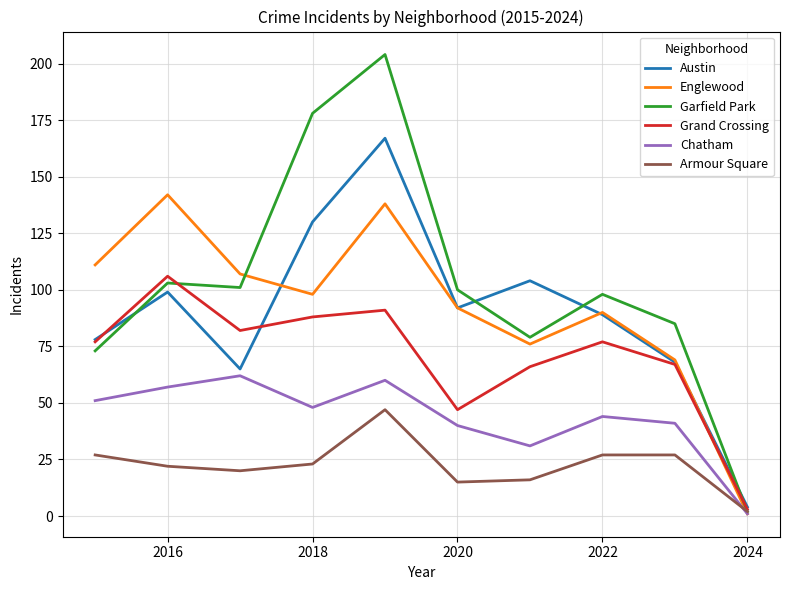

Which series has the largest total across all categories?

Garfield Park